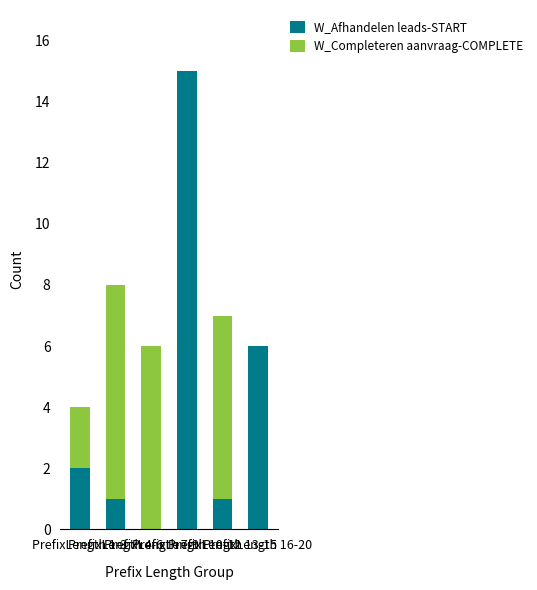

What is the highest value of the W_Afhandelen leads-START series?

15